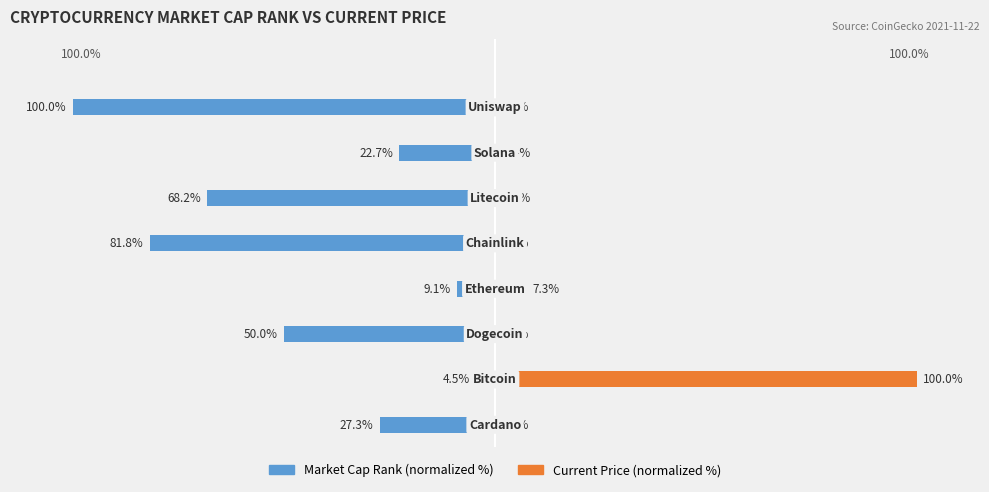

Which has a higher value, 6 or 3?

3